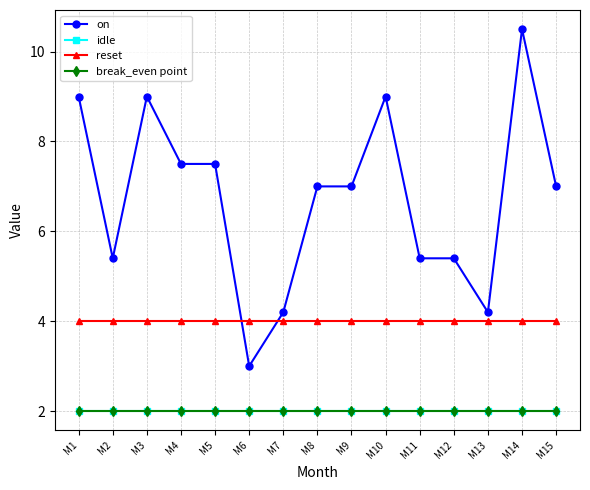

How many lines are shown in the chart?

4